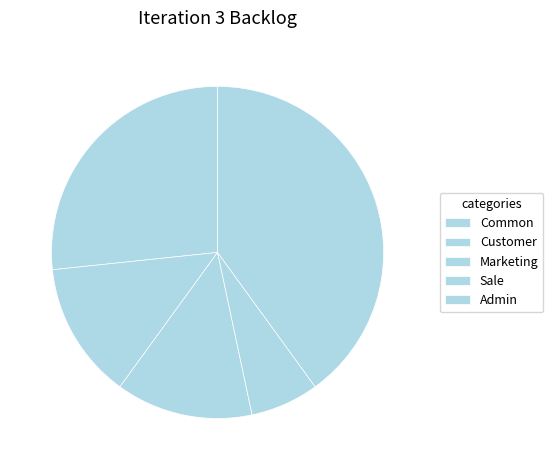

To the nearest percent, what percentage of the pie is Marketing?

13%